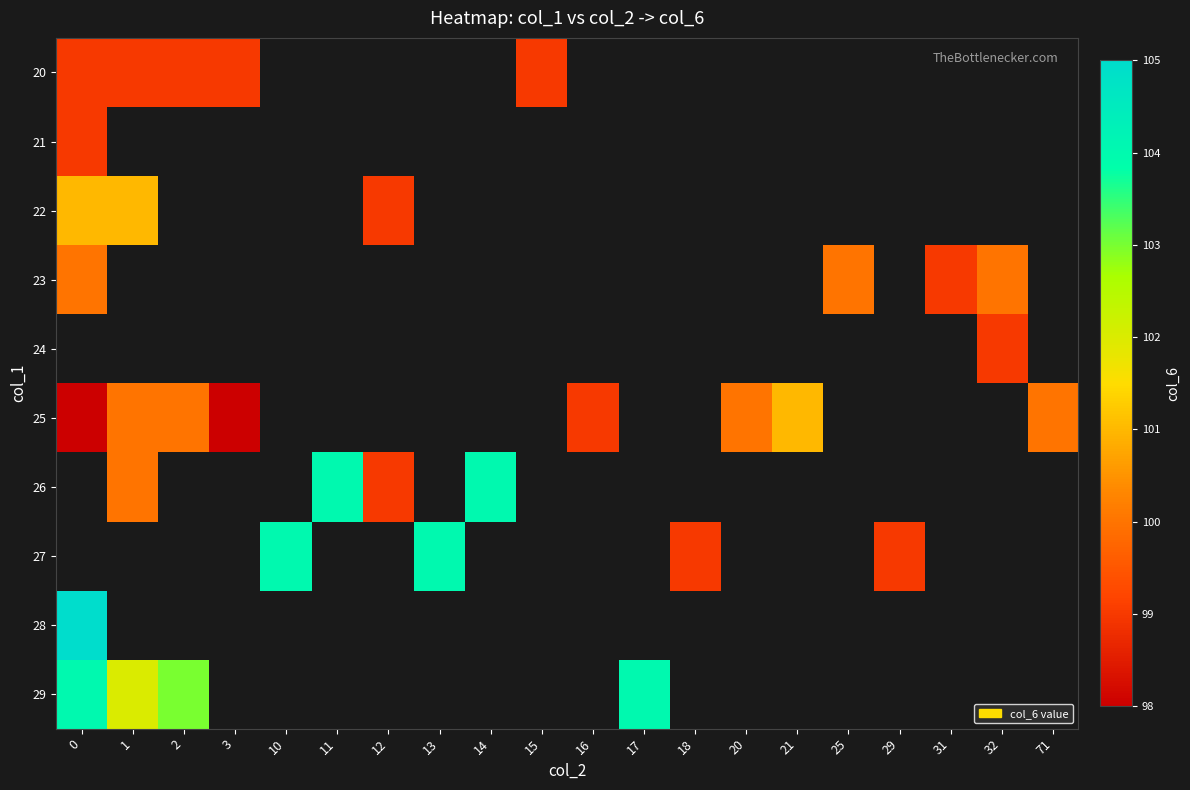

Count the number of categories in the chart.

20